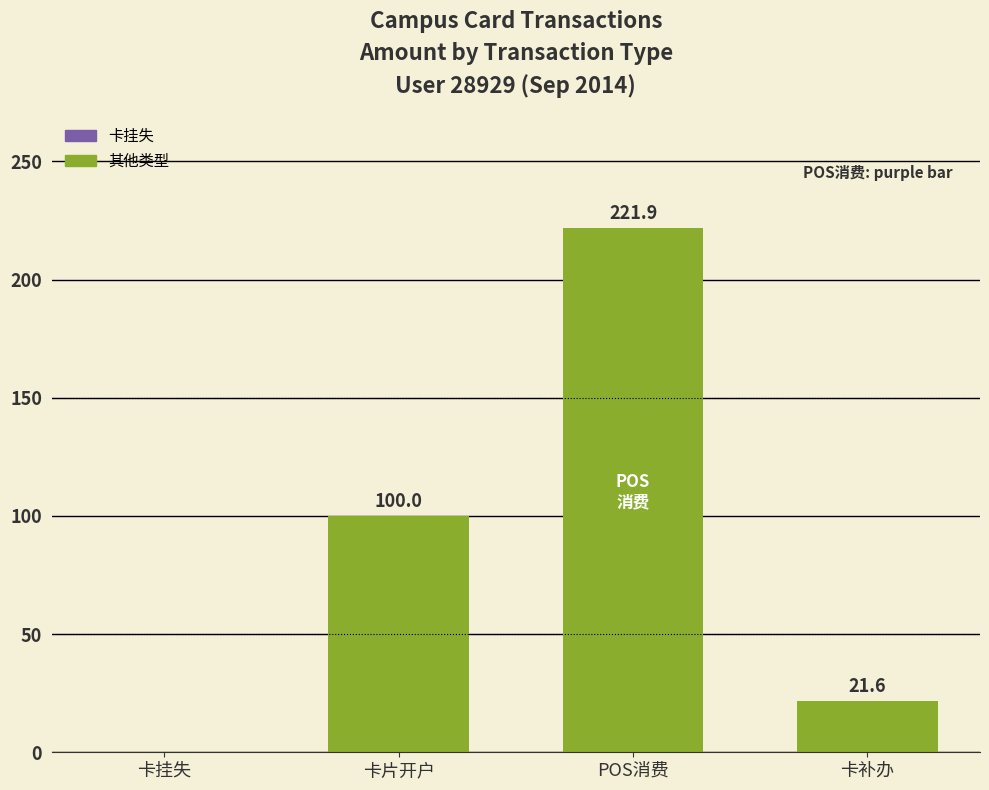

The chart shows a value of 21.6 at 卡补办. True or false?

True